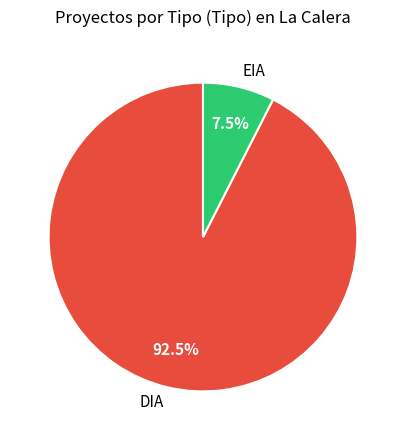

To the nearest percent, what is the difference between the largest and smallest slice percentages?

85%